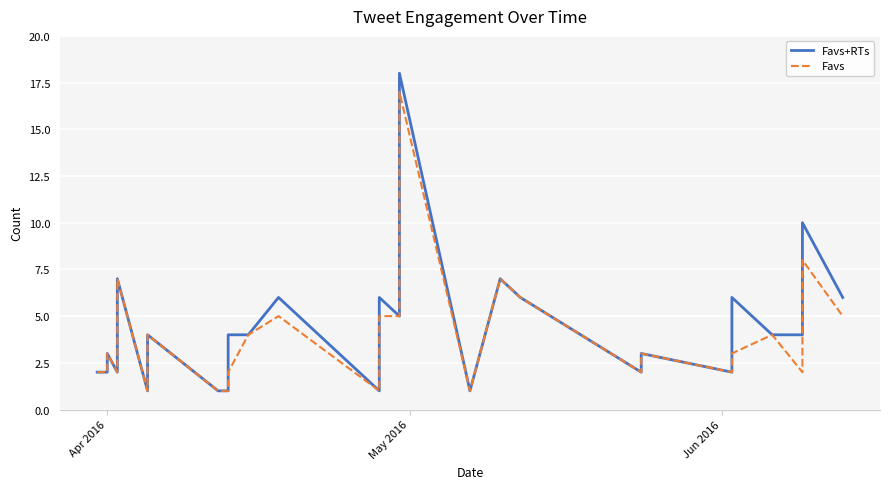

What is the difference between the second highest and minimum values in the Favs+RTs series?

9